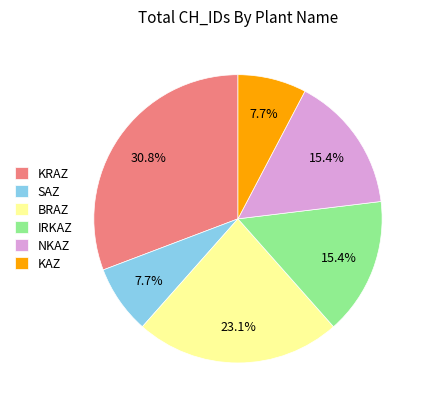

The SAZ slice represents 8% of the pie. True or false?

True